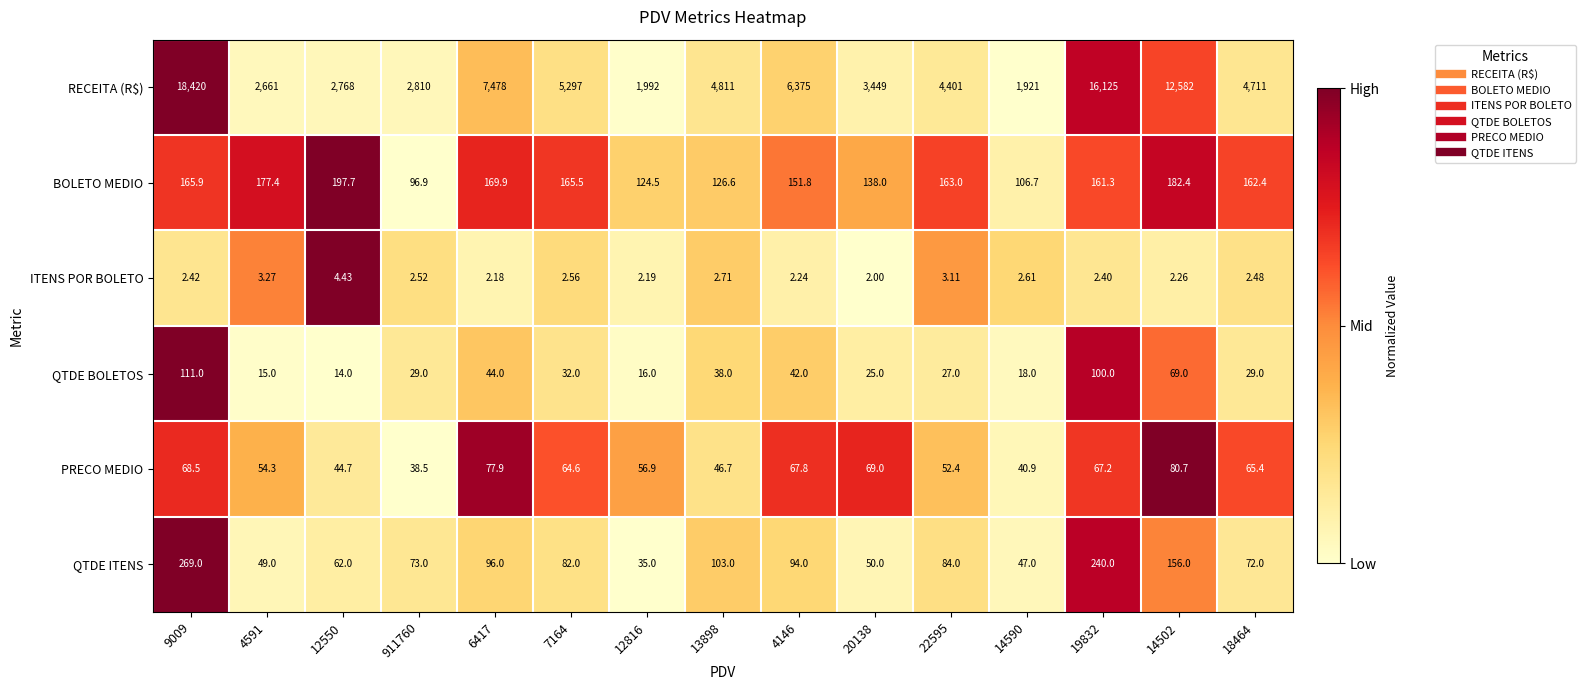

List the series in order of their peak value, lowest first.

ITENS POR BOLETO, PRECO MEDIO, QTDE BOLETOS, BOLETO MEDIO, QTDE ITENS, RECEITA (R$)